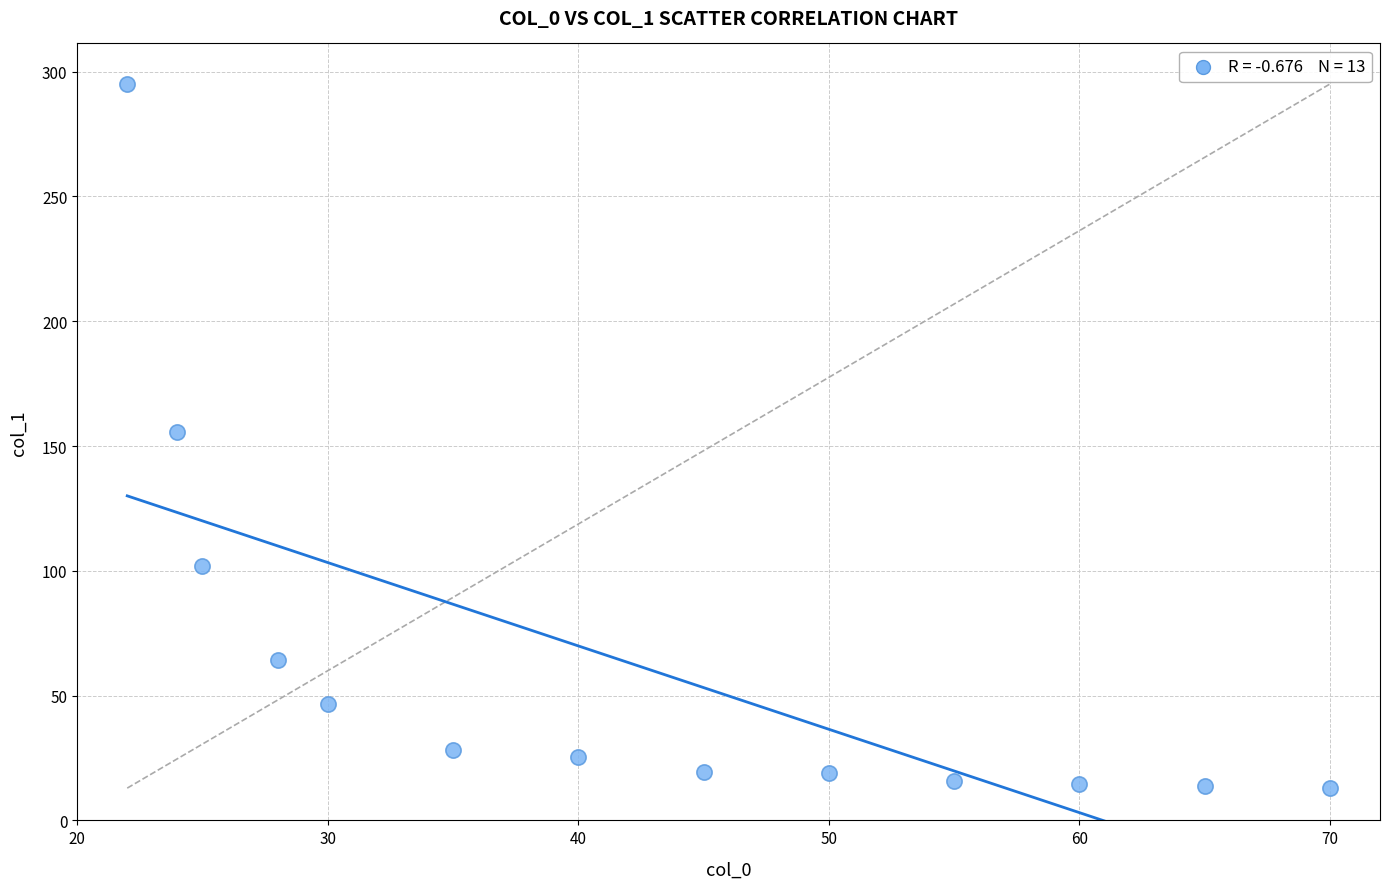

What is the range of X values (max minus min)?

48.0